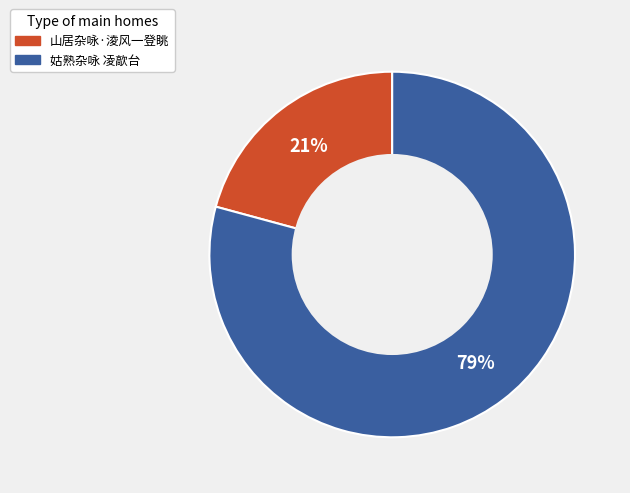

Is it true that 姑熟杂咏 凌歊台 is 90% of the pie?

False